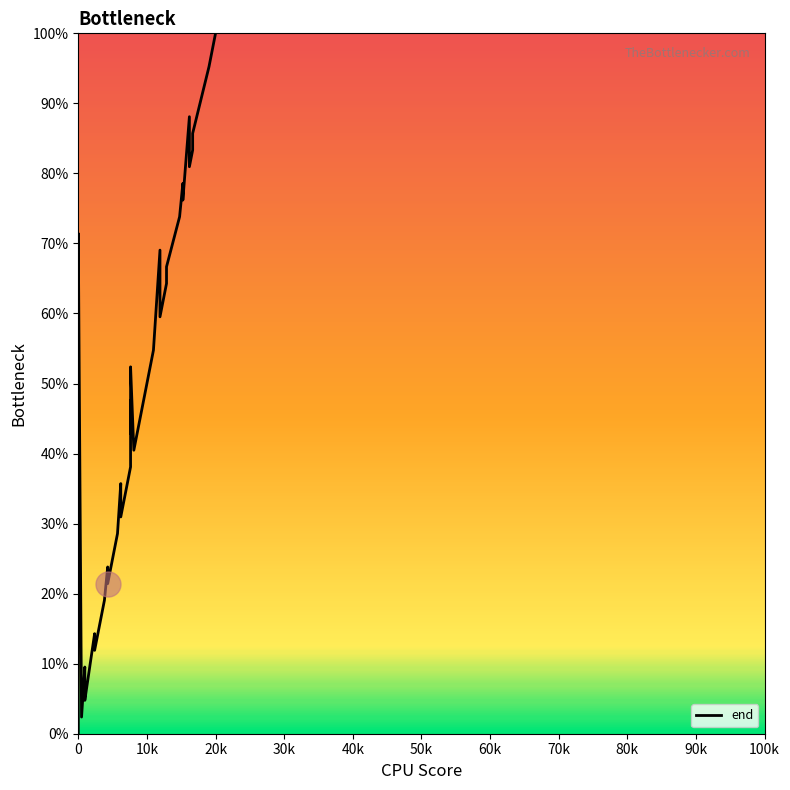

How many positive values are there?

39